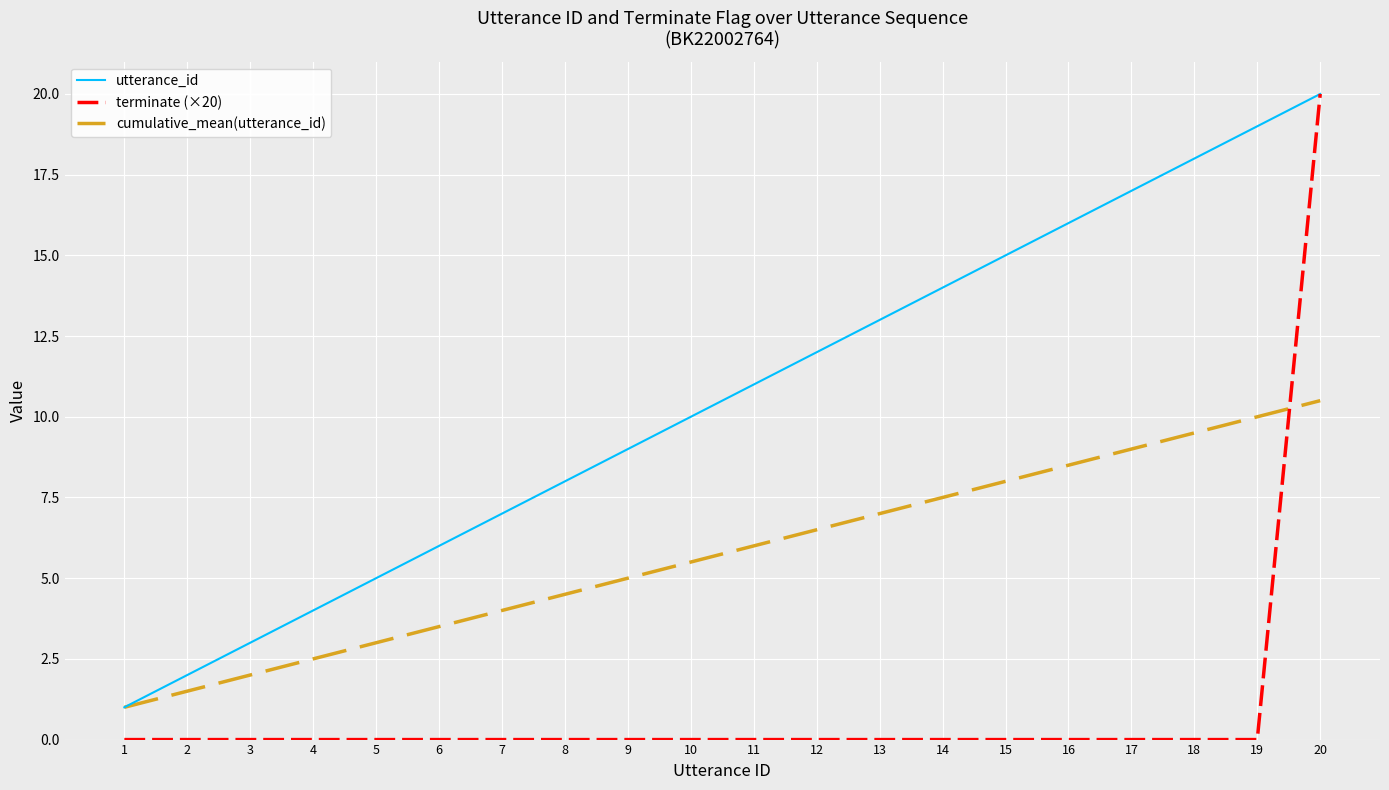

List the series in order of their overall mean, lowest first.

terminate (×20), cumulative_mean(utterance_id), utterance_id